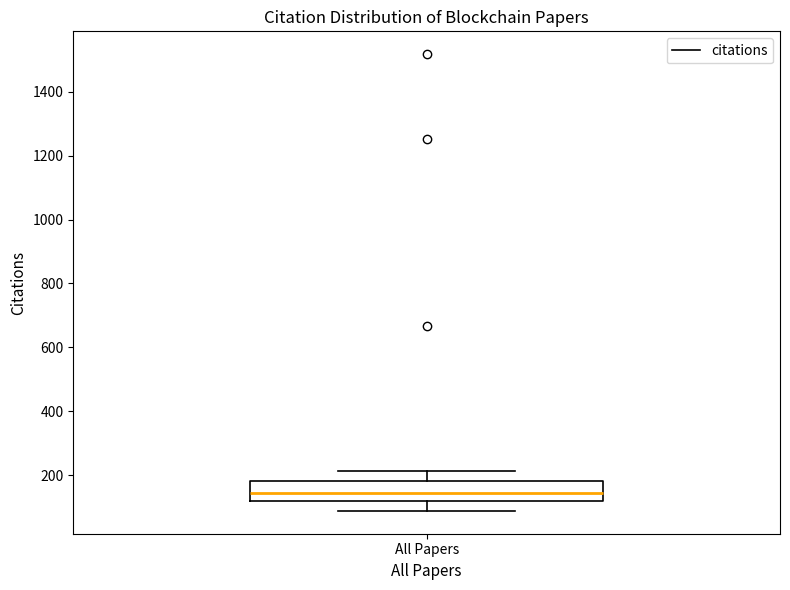

Read this box plot against the y-axis: the position of the median line, the range covered by the box, and the ends of both whiskers. The values are not printed on the chart, so give them approximately, as read against the axis.

median 140, box 120 to 180, whiskers 80 to 220